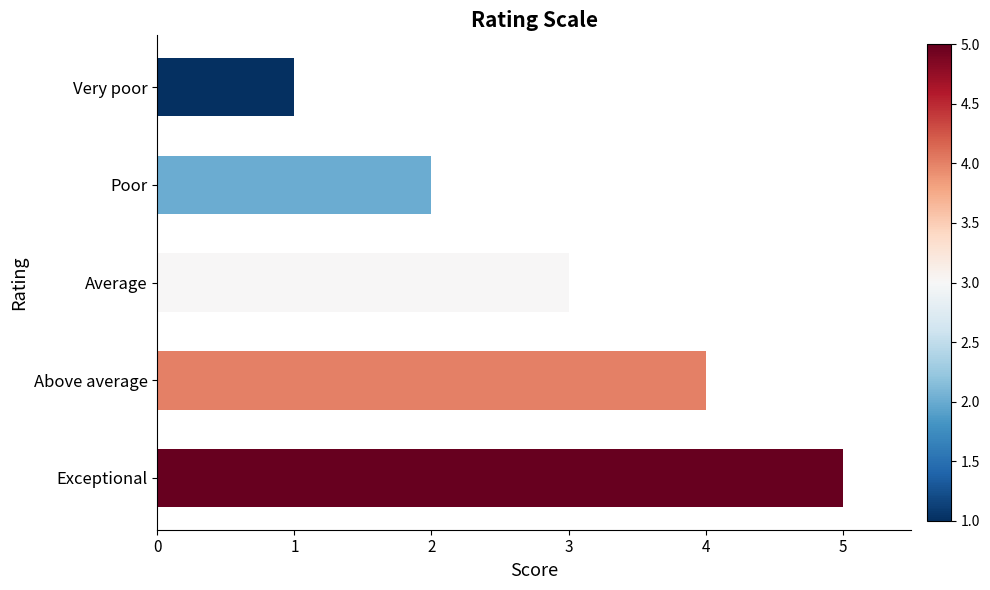

Which label corresponds to the smallest value in the chart?

Very poor